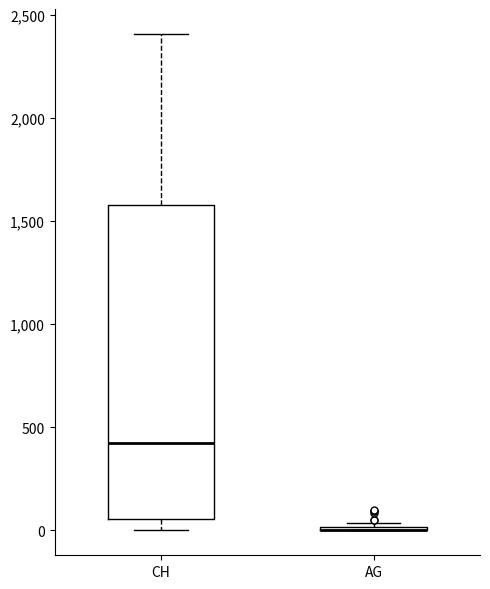

Reading left to right, read every box against the y-axis: the position of its median line, the range the box covers, and the ends of its whiskers. The values are not printed on the chart, so give them approximately, as read against the axis.

CH: median 400, box 50 to 1600, whiskers 0 to 2400
AG: box collapsed to a line at 0, whiskers 0 to 50